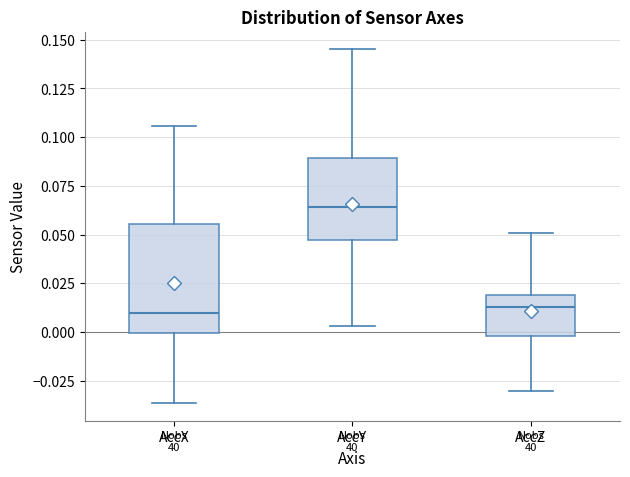

Reading left to right, read every box against the y-axis: the position of its median line, the range the box covers, and the ends of its whiskers. The values are not printed on the chart, so give them approximately, as read against the axis.

AccX: median 0.010, box 0.000 to 0.055, whiskers -0.035 to 0.105
AccY: median 0.065, box 0.045 to 0.090, whiskers 0.005 to 0.145
AccZ: median 0.015, box 0.000 to 0.020, whiskers -0.030 to 0.050